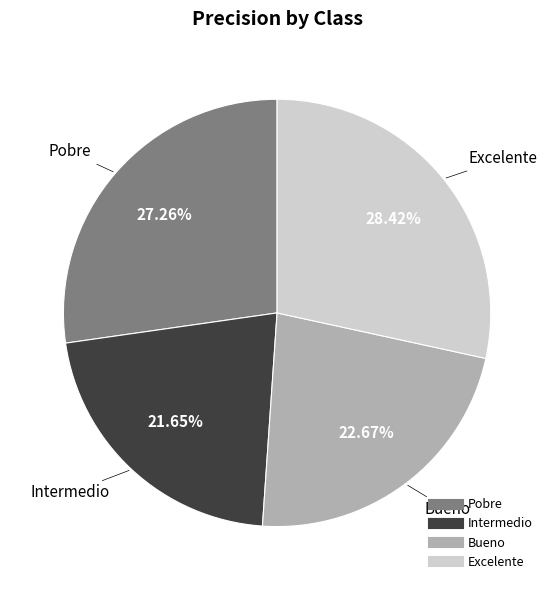

What is the smallest slice in the pie chart?

Intermedio